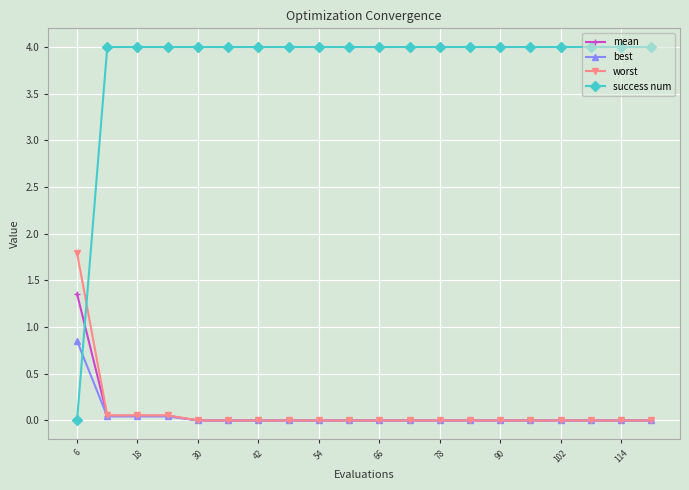

How many times do worst and success num cross each other?

1